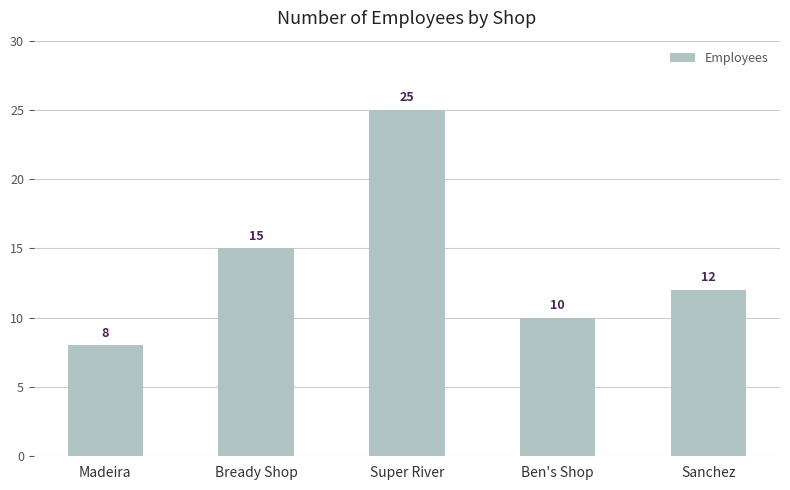

At which label does the data first exceed 12?

Bready Shop